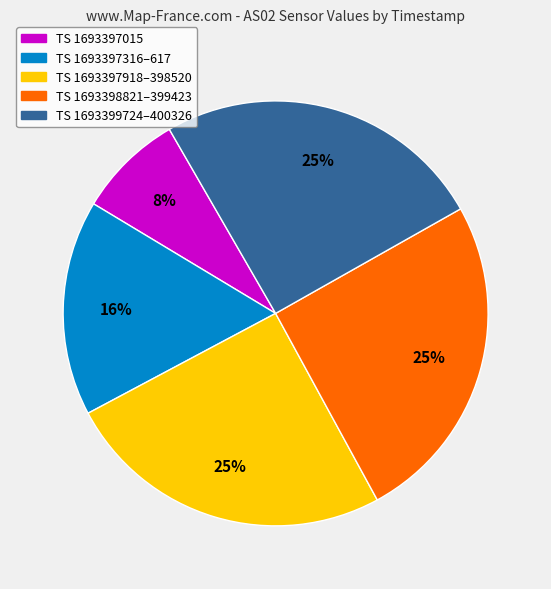

What percentage is the TS 1693399724–400326 slice, to the nearest percent?

25%